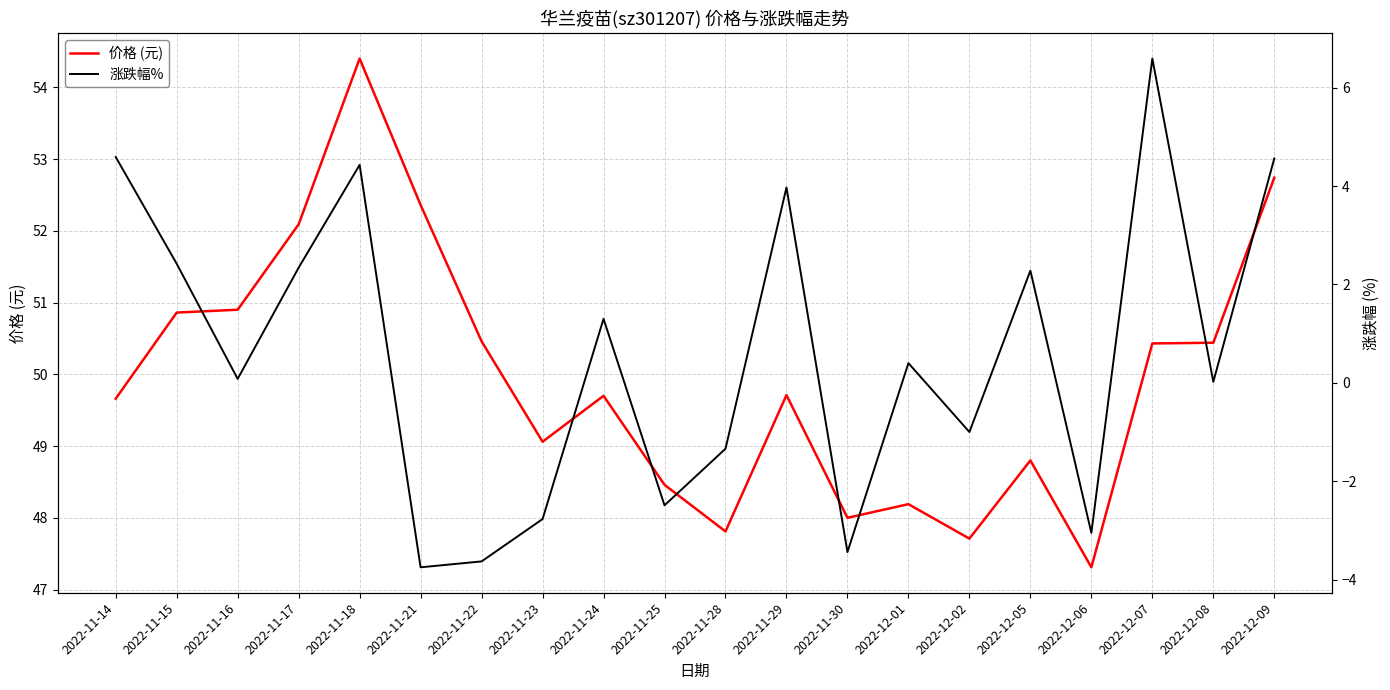

Between 2022-11-14 and 2022-11-28, which is larger?

2022-11-14